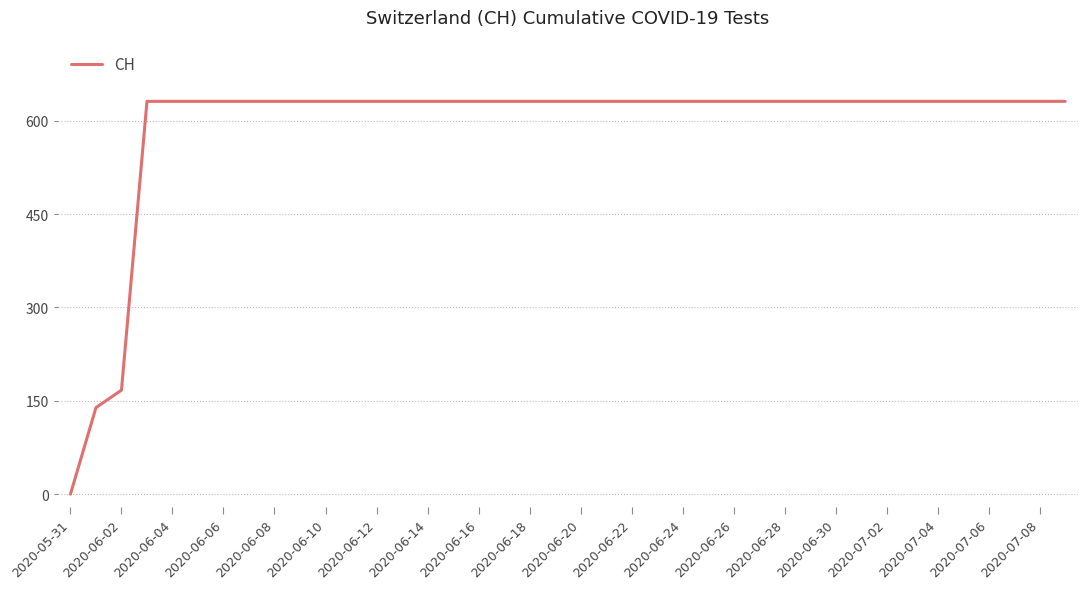

What is the difference between the maximum and minimum values?

631